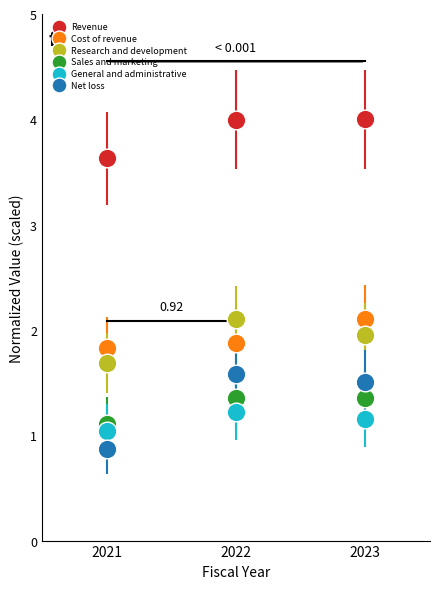

Which series has the widest spread of Y values?

Net loss